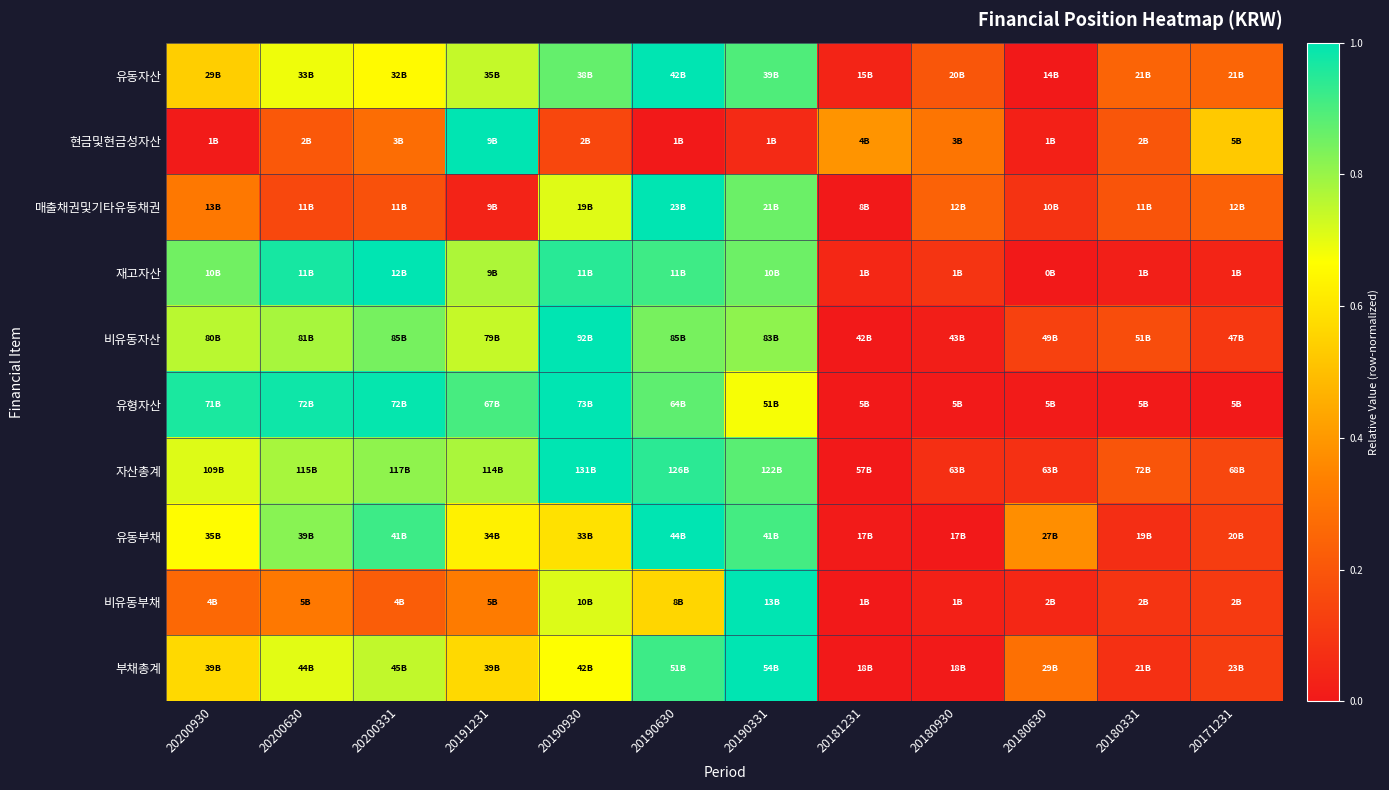

Which label corresponds to the largest value in the chart?

20190630